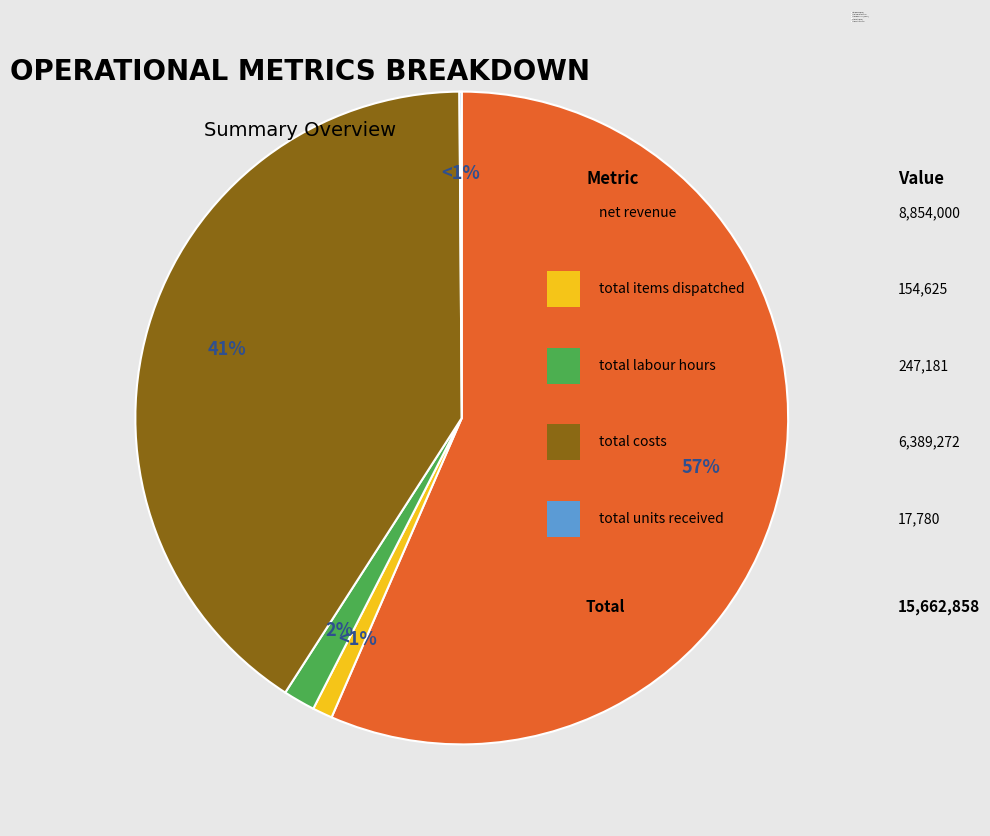

How many slices are in this pie chart?

5